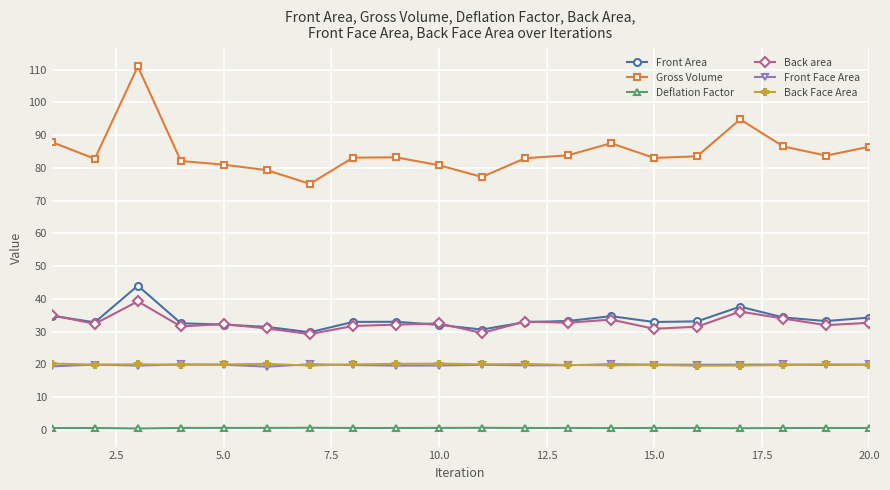

True or false: Deflation Factor and Back area cross at least once.

False